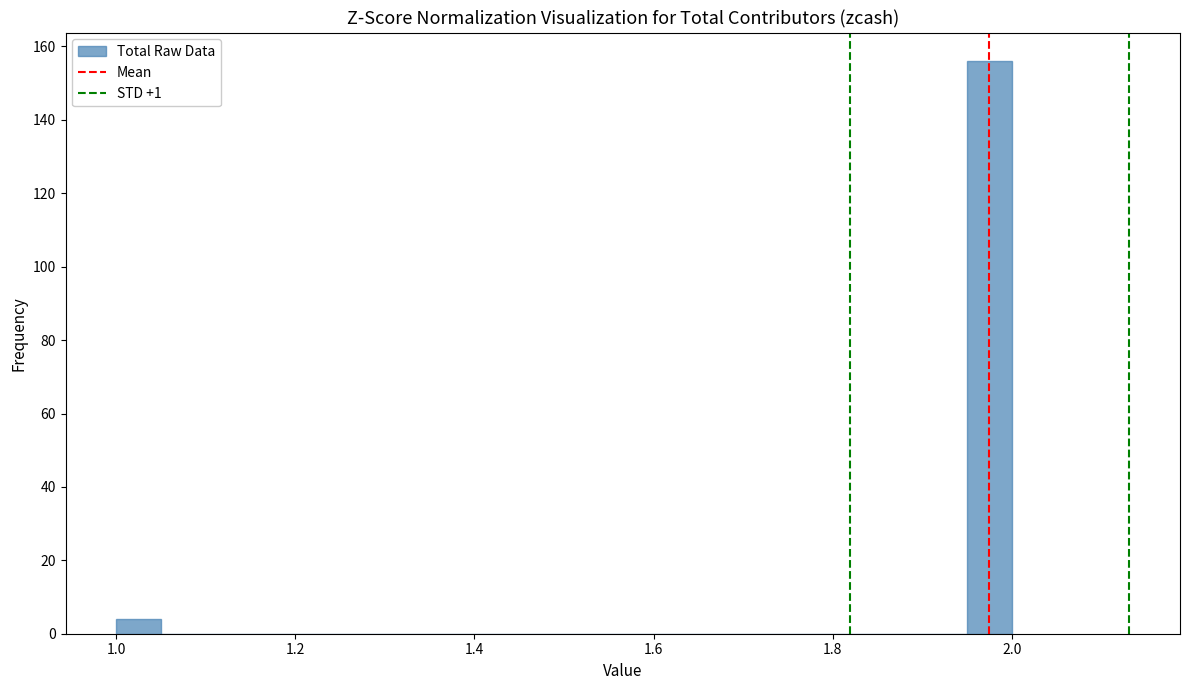

Around what value on the x-axis is the tallest bar? Give the approximate position of its centre, as read against the axis.

1.98